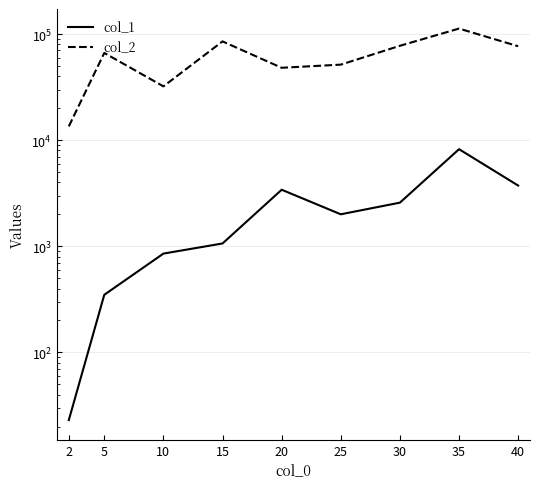

At which label does col_1 first exceed 2002?

20